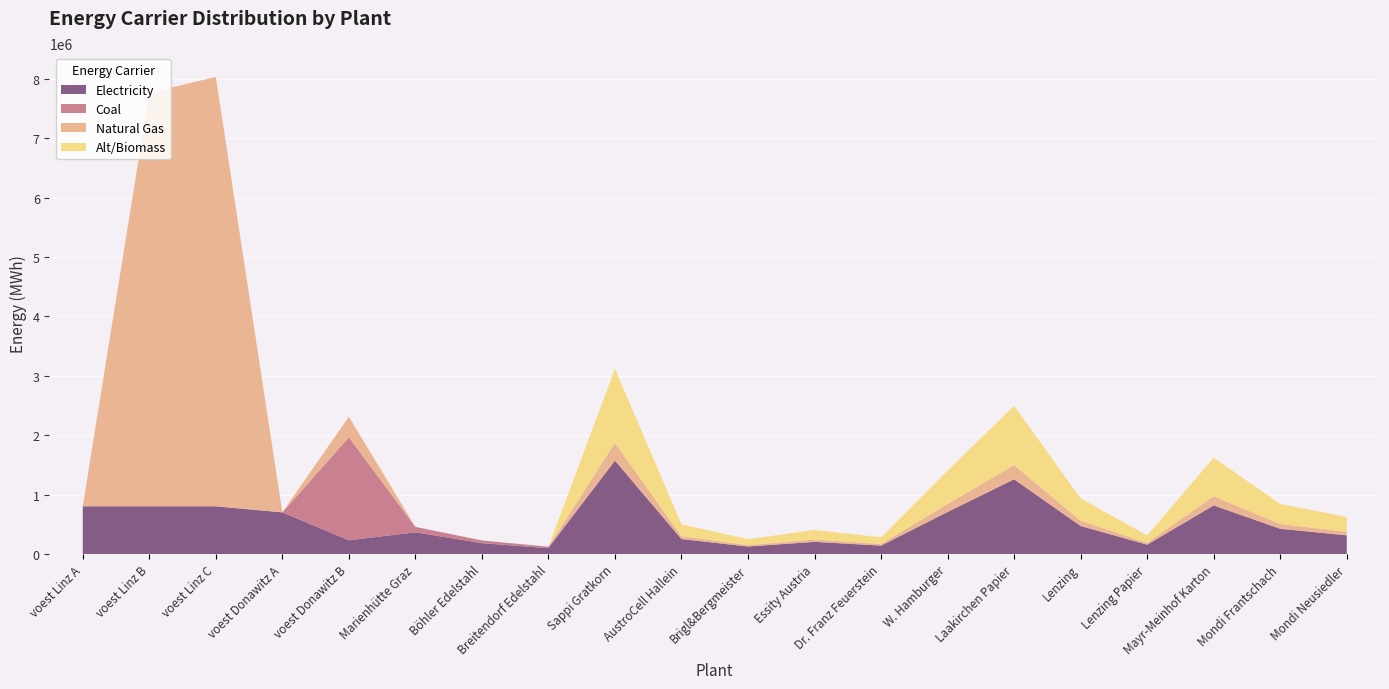

Reading right to left, list all the values displayed in this chart.

elec: 314417.0	424463.0	817484.3	157208.5	471625.5	1257668.1	707438.3	141487.7	204371.1	125766.8	251533.6	1572085.1	97968.0	182576.7	365153.5	231167.4	700879.8	803449.4	803449.4	803449.4
coal: 621.0	838.4	1614.6	310.5	931.5	2484.0	1397.3	279.5	403.7	248.4	496.8	3105.0	24492.0	45644.2	91288.4	1733755.2	0.0	0.0	0.0	0.0
NG: 59430.6	80231.3	154519.5	29715.3	89145.9	237722.4	133718.8	26743.8	38629.9	23772.2	47544.5	297153.0	0.0	0.0	0.0	346751.0	0.0	7231044.5	6962088.9	0.0
alt: 249645.8	337021.8	649079.0	124822.9	374468.6	998583.0	561702.9	112340.6	162269.7	99858.3	199716.6	1248228.8	0.0	0.0	0.0	0.0	0.0	0.0	0.0	0.0